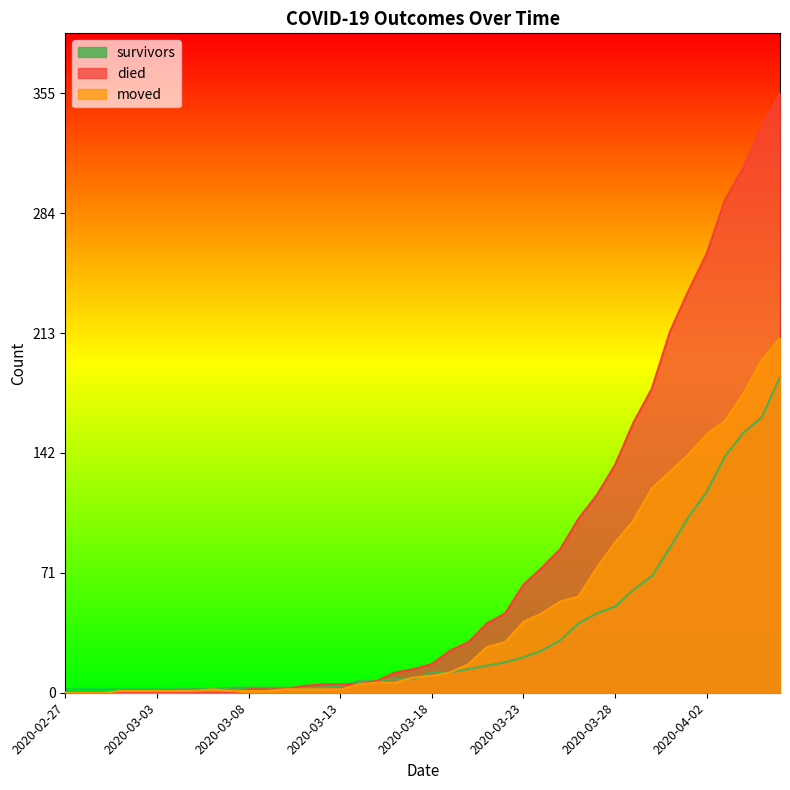

What is the difference between the second highest and second lowest values in the moved series?

197